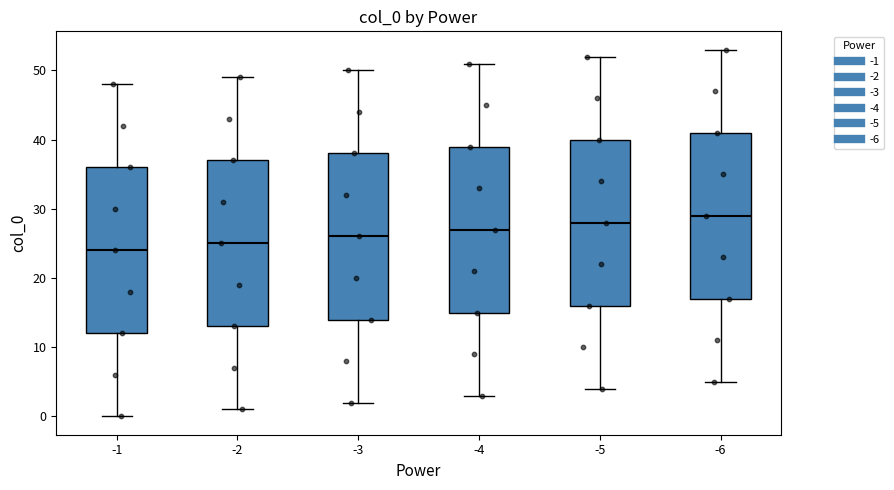

Where does the upper whisker of the box at x = -3 end on the y-axis? The values are not printed on the chart, so give them approximately, as read against the axis.

50